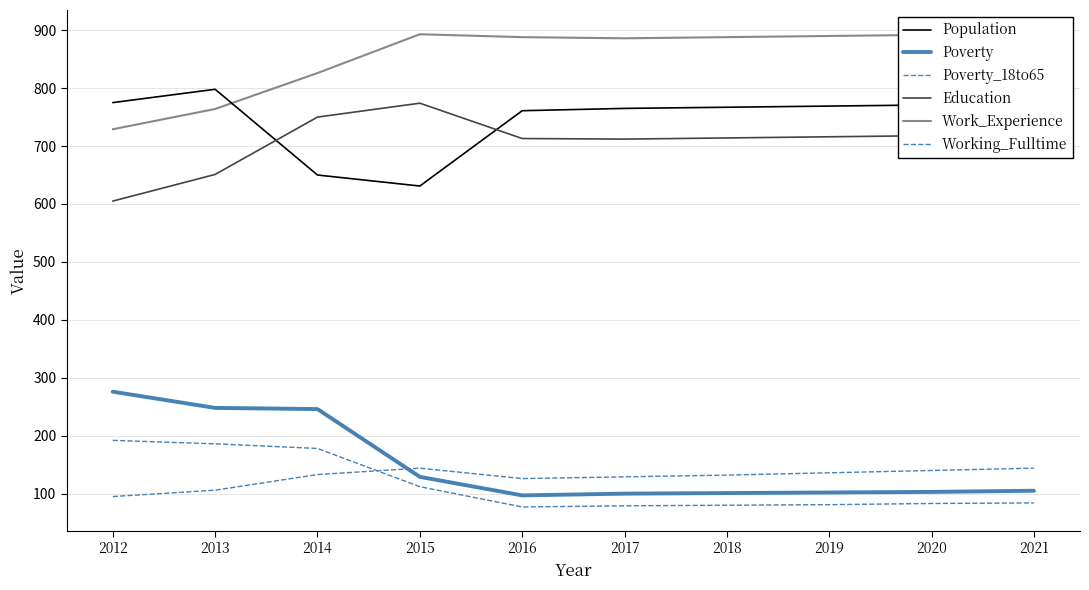

At which category does Work_Experience reach its first local valley?

2017